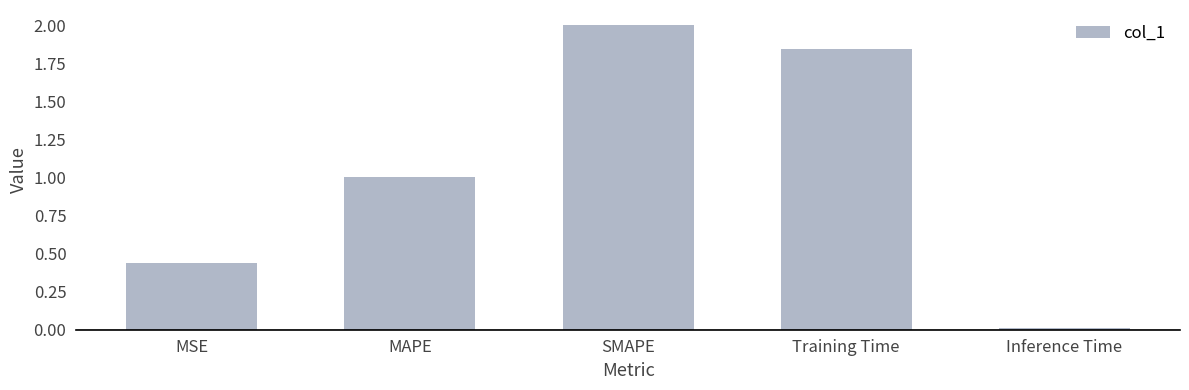

What position from the left is Inference Time?

5